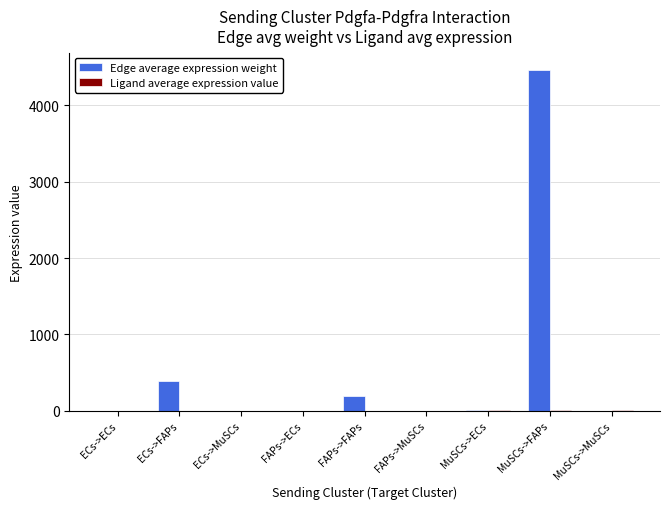

Which series has the largest total across all categories?

Edge average expression weight